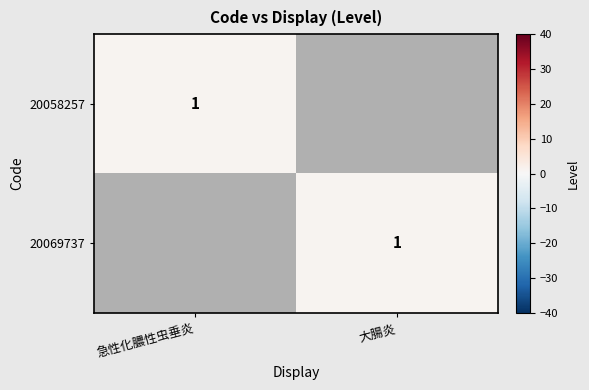

The value of 20069737 at 大腸炎 is 2. True or false?

False